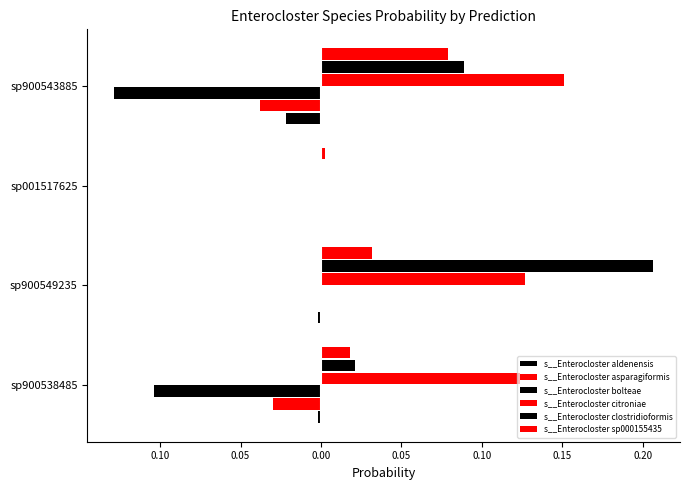

Which series has the largest total across all categories?

s__Enterocloster citroniae